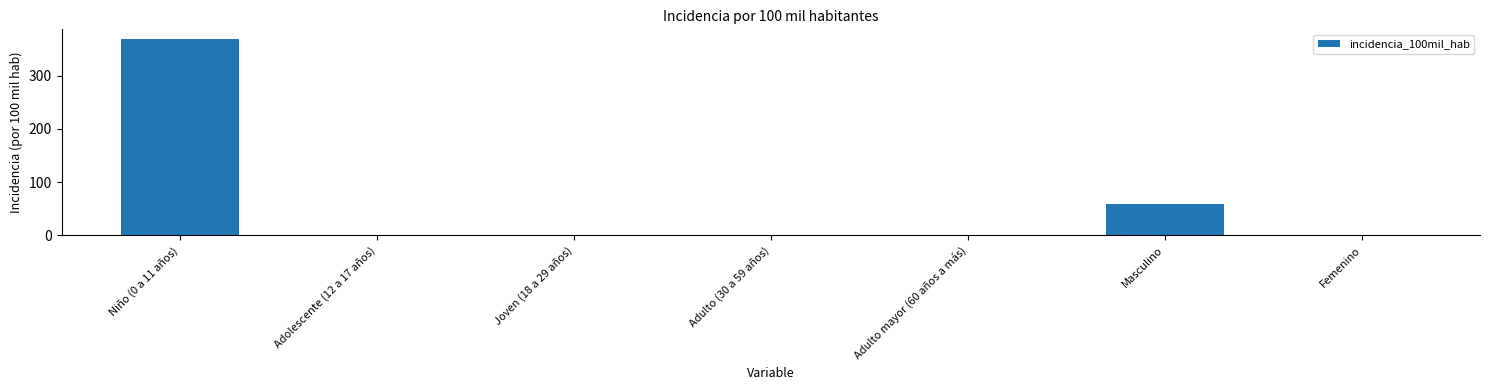

True or false: the data shows 0.0 at Adulto (30 a 59 años).

True